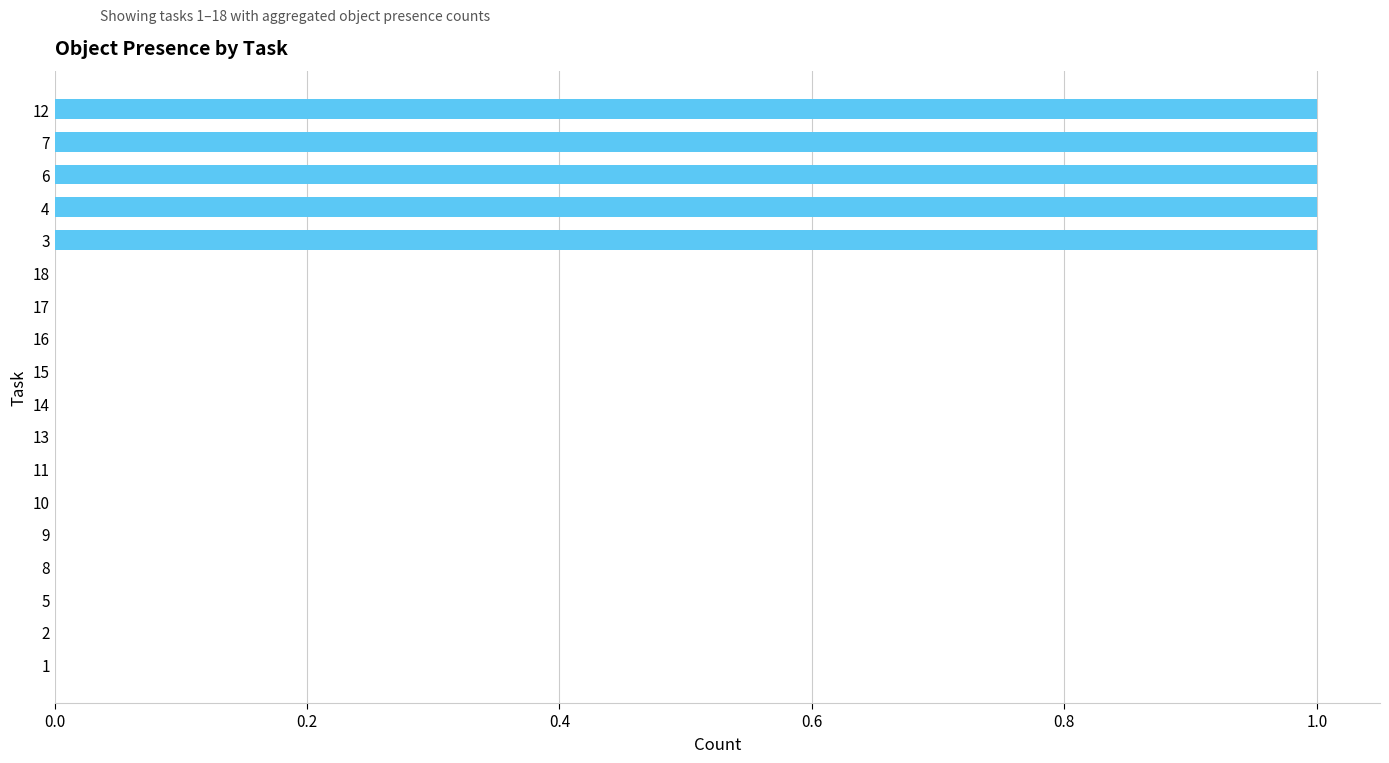

Between 10 and 12, which is larger?

12